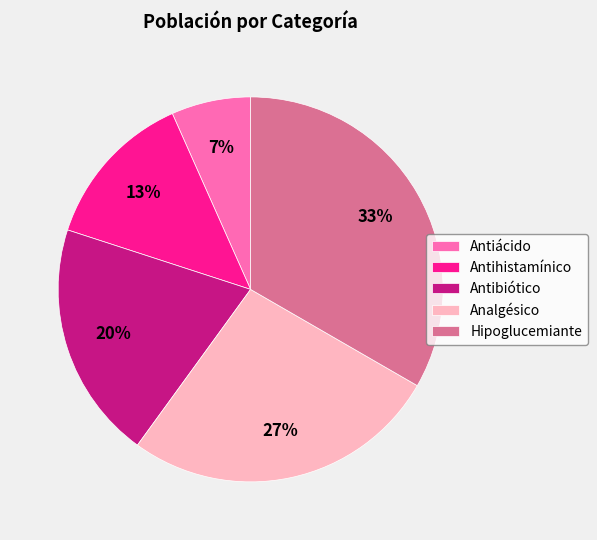

Is it true that Antibiótico is 13% of the pie?

False